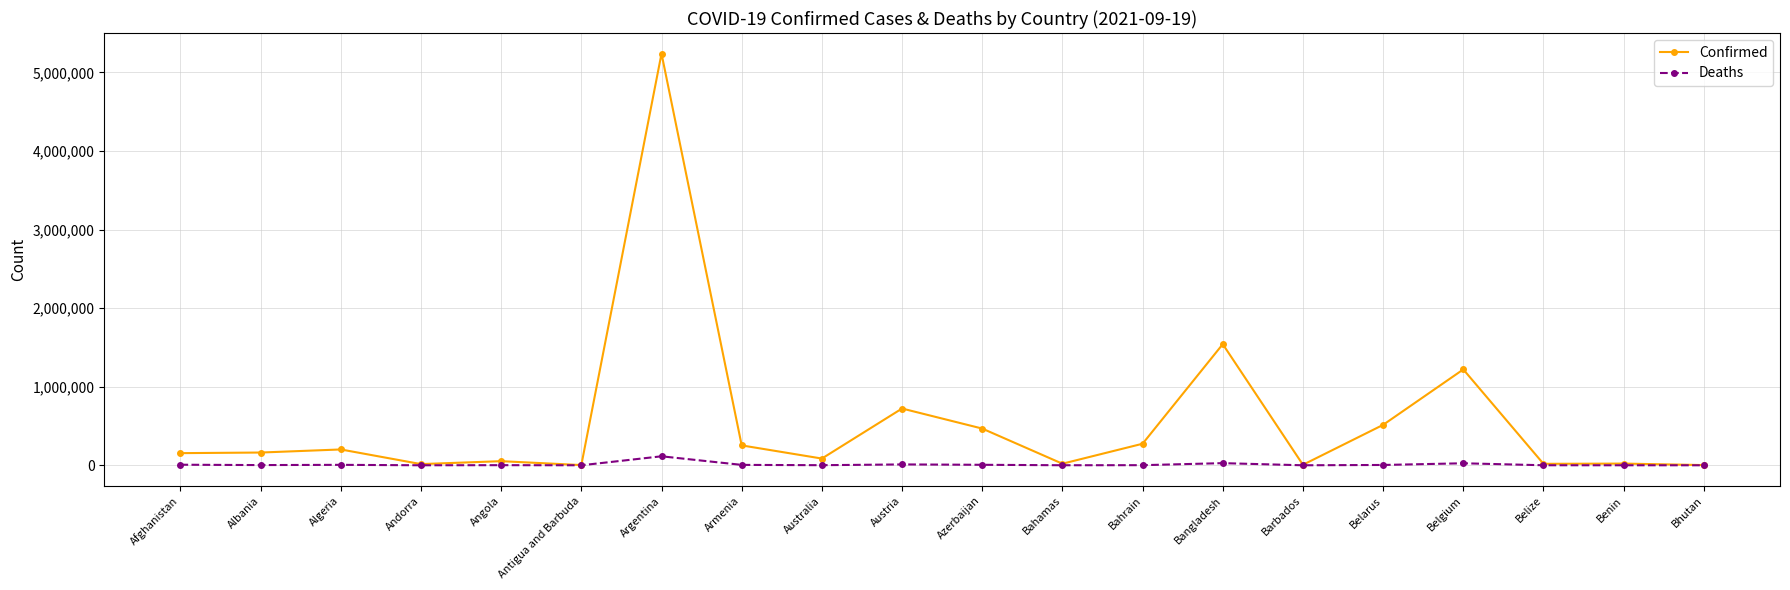

Is this an area chart (filled region under the line)?

No